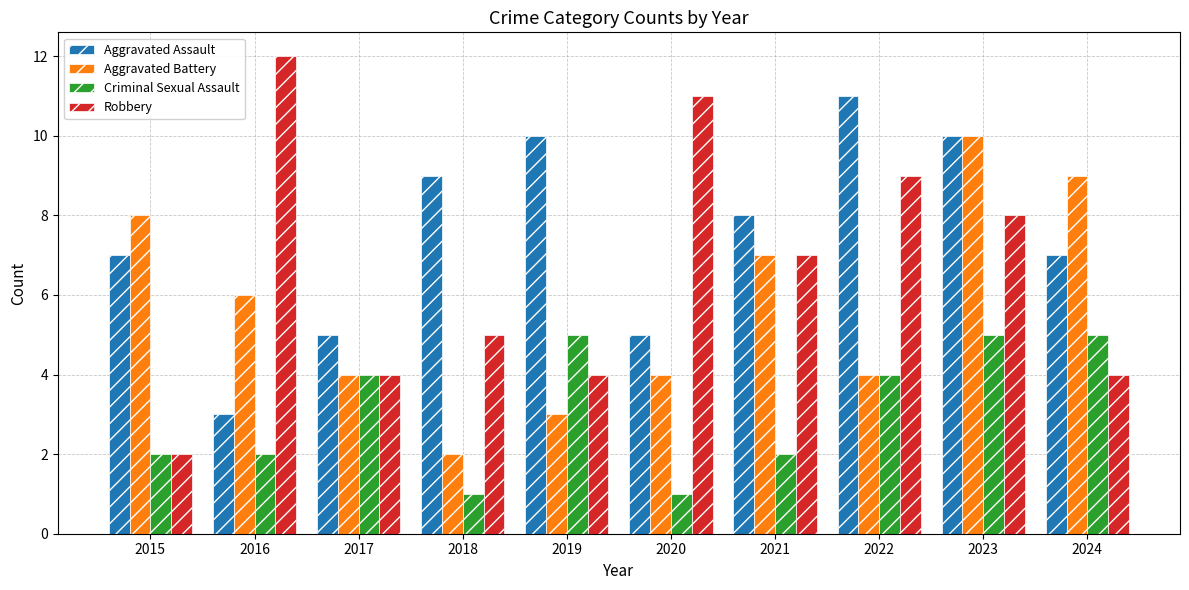

Which category has the lowest value in the Aggravated Assault series?

2016